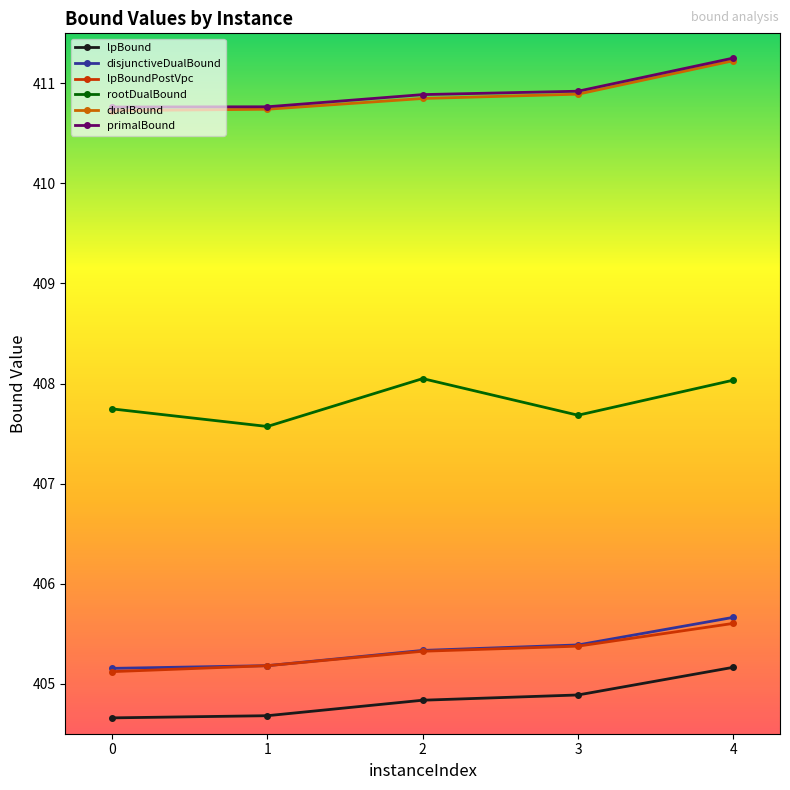

Reading right to left, transcribe all the data shown in this chart.

lpBound: 4=405.2	3=404.9	2=404.8	1=404.7	0=404.7
disjunctiveDualBound: 4=405.7	3=405.4	2=405.3	1=405.2	0=405.2
lpBoundPostVpc: 4=405.6	3=405.4	2=405.3	1=405.2	0=405.1
rootDualBound: 4=408.0	3=407.7	2=408.0	1=407.6	0=407.7
dualBound: 4=411.2	3=410.9	2=410.8	1=410.7	0=410.7
primalBound: 4=411.3	3=410.9	2=410.9	1=410.8	0=410.8